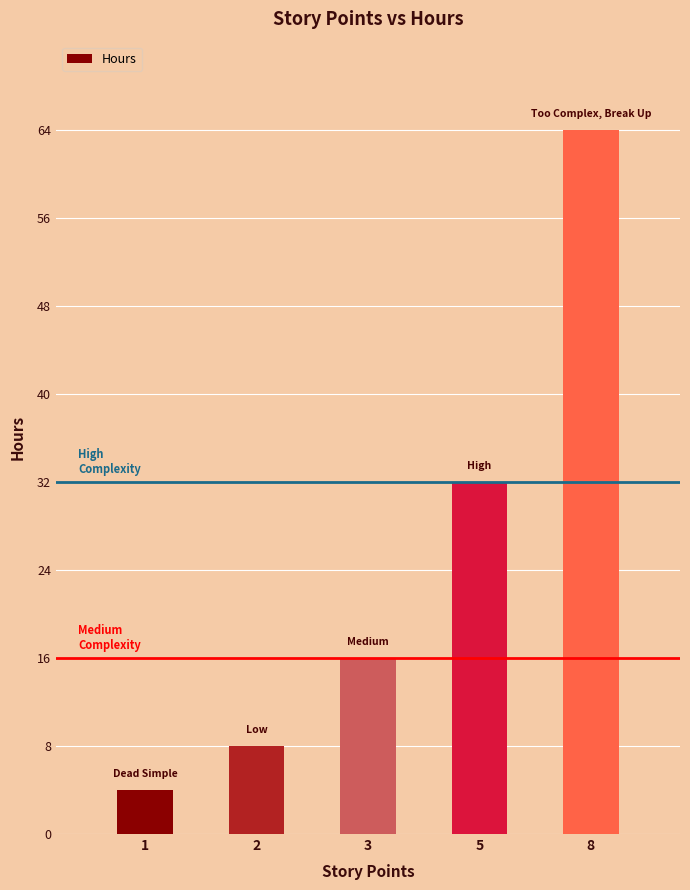

Rank the categories by value from lowest to highest.

1, 2, 3, 5, 8